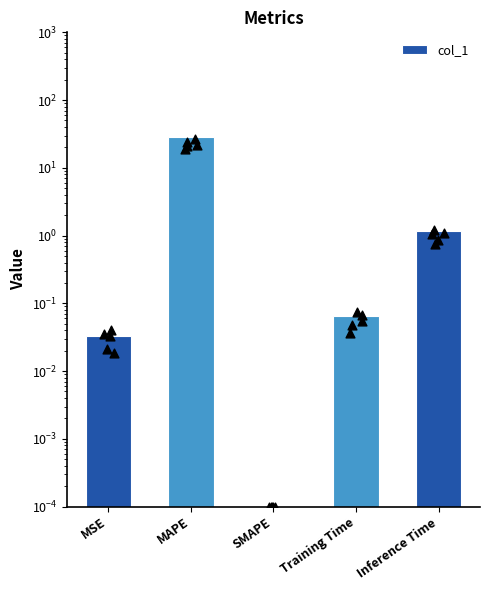

Between Training Time and MAPE, which is larger?

MAPE